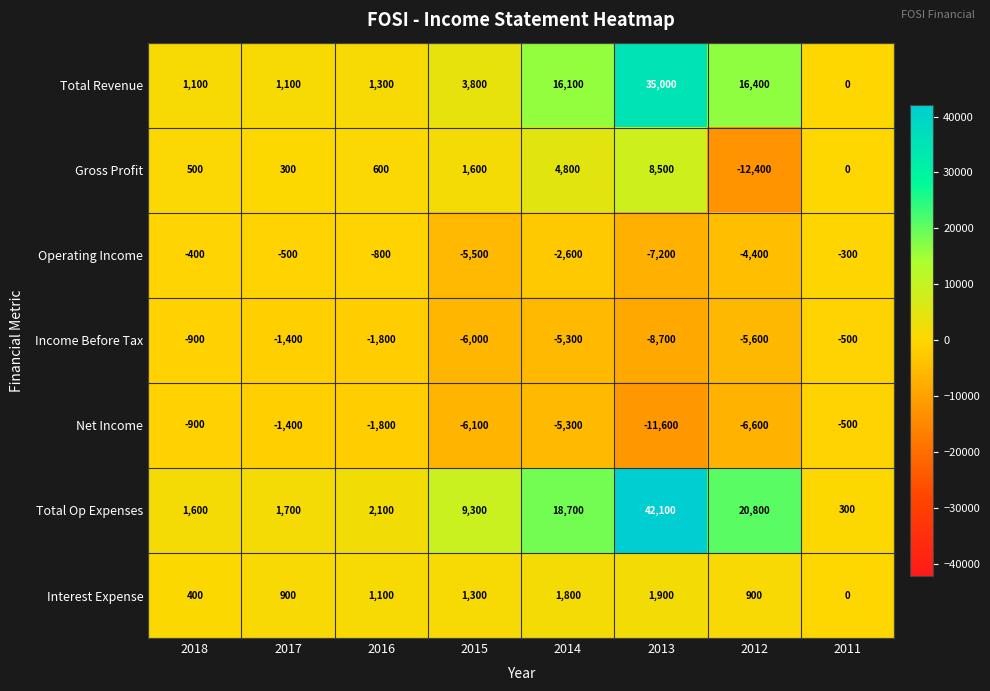

Which series has the widest spread of values?

Total Op Expenses